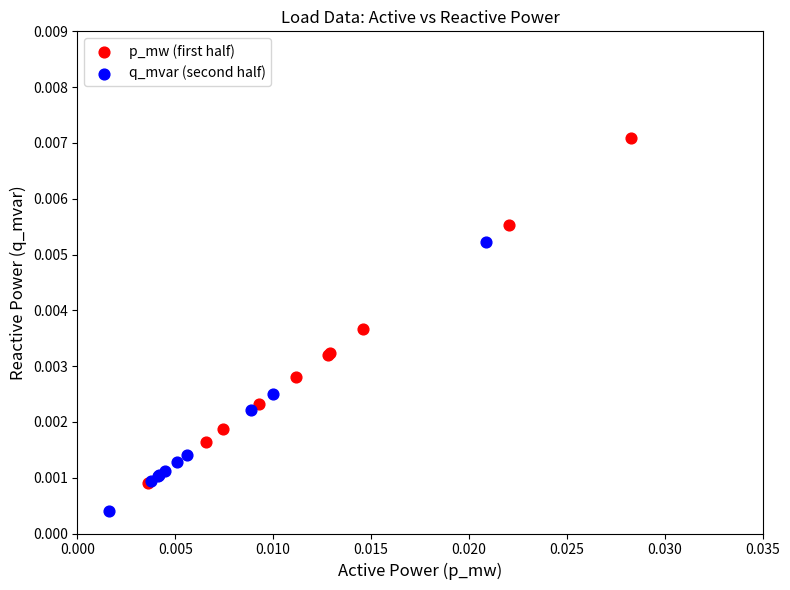

Which series has the largest Y range (max minus min)?

p_mw (first half)